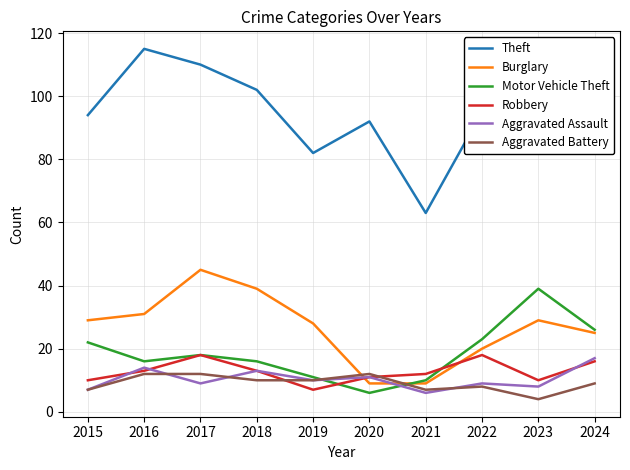

Rank the series at 2023 from highest to lowest value.

Theft, Motor Vehicle Theft, Burglary, Robbery, Aggravated Assault, Aggravated Battery